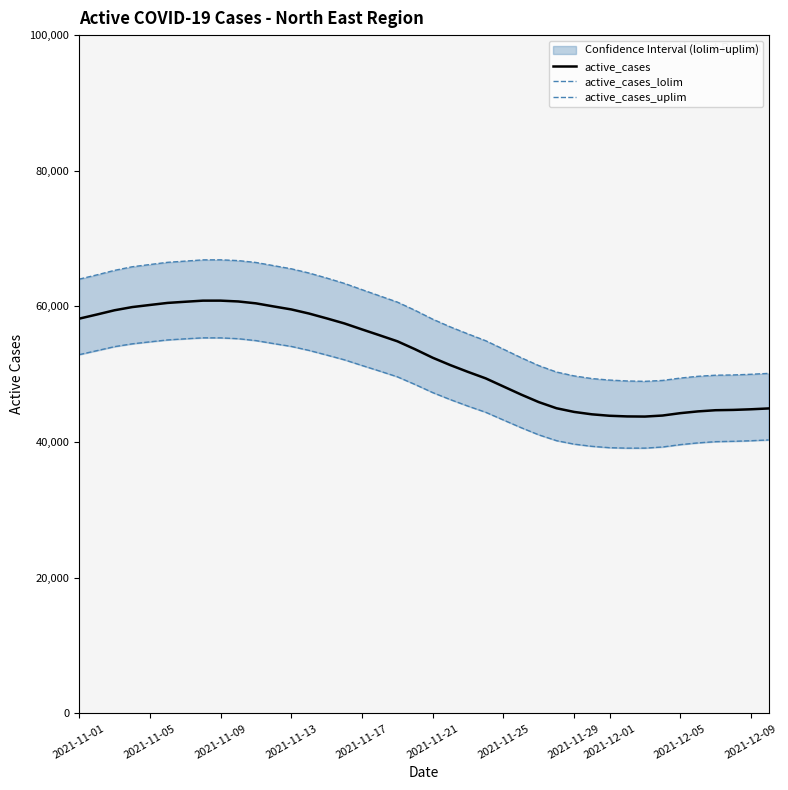

True or false: active_cases_uplim and active_cases intersect in this chart.

False